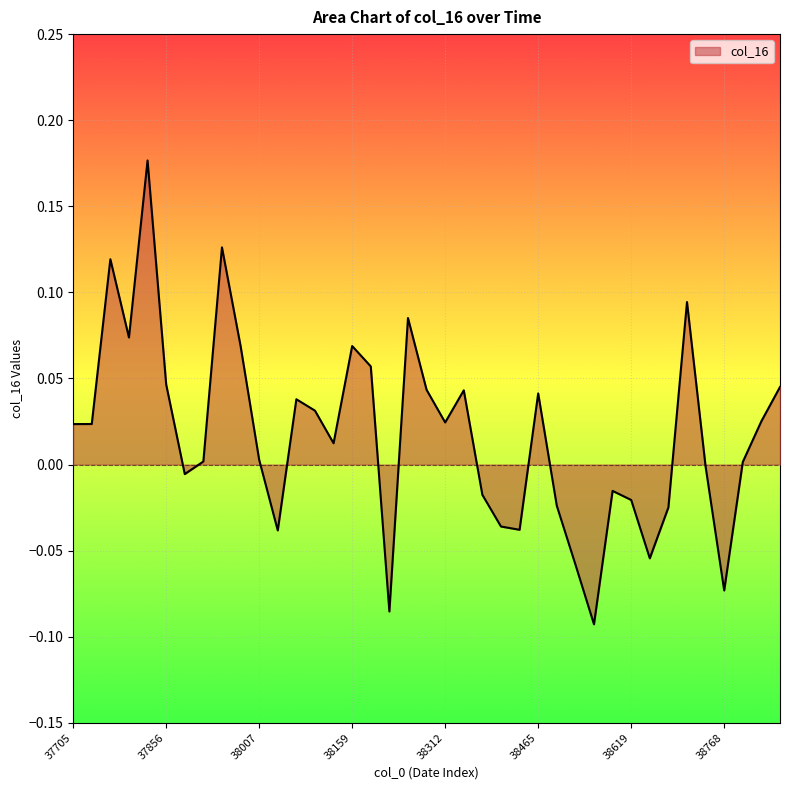

What is the difference between the maximum and minimum values?

0.3